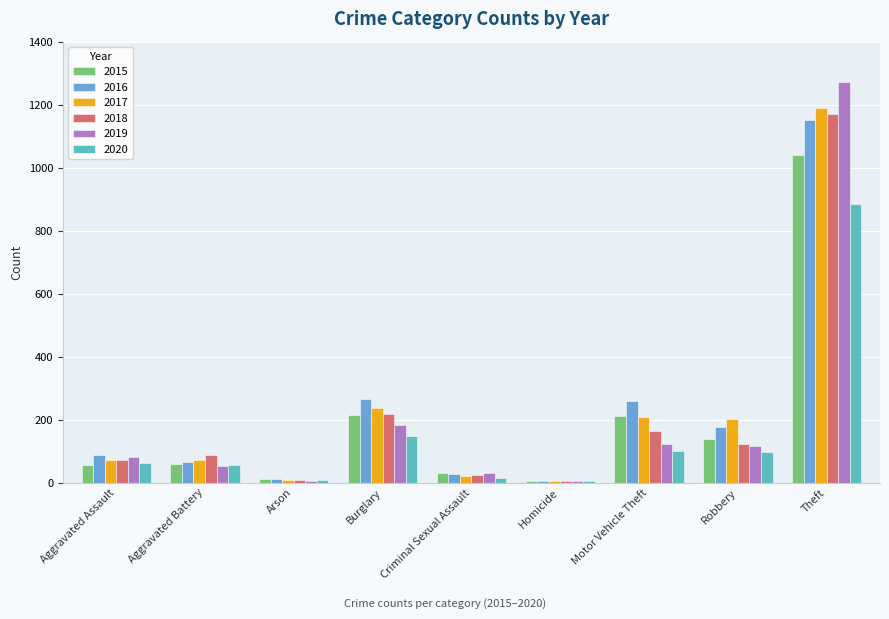

Are the bars horizontal?

No